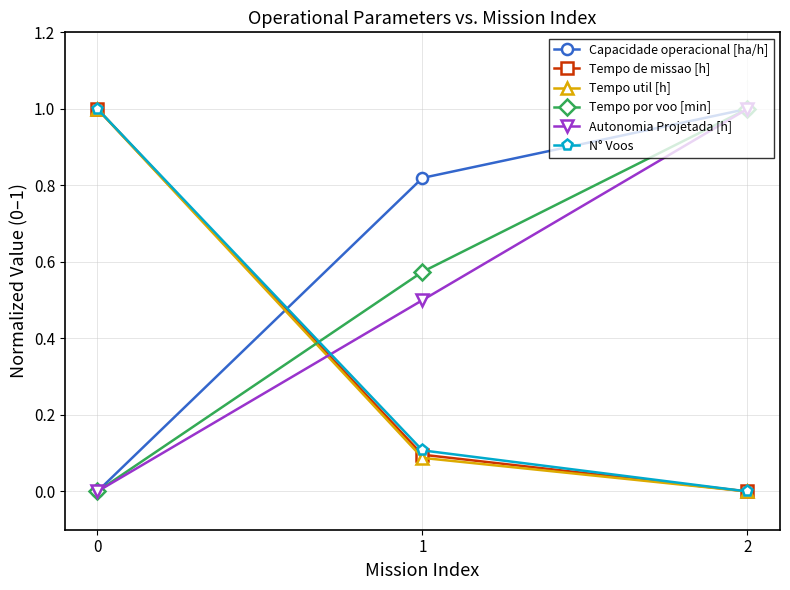

How many distinct data groups are displayed?

6